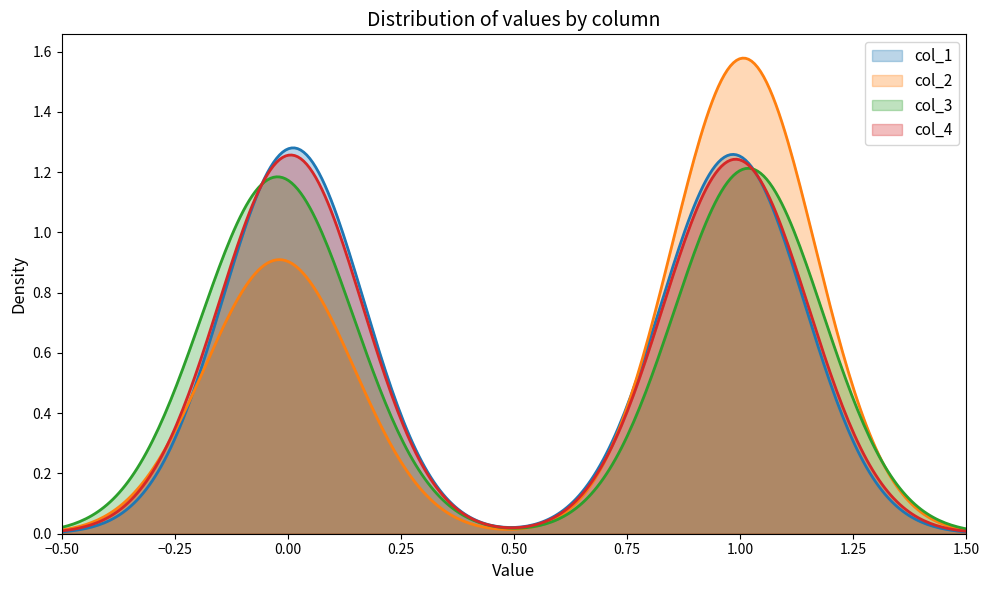

What are all the series names shown in the legend?

col_1, col_2, col_3, col_4